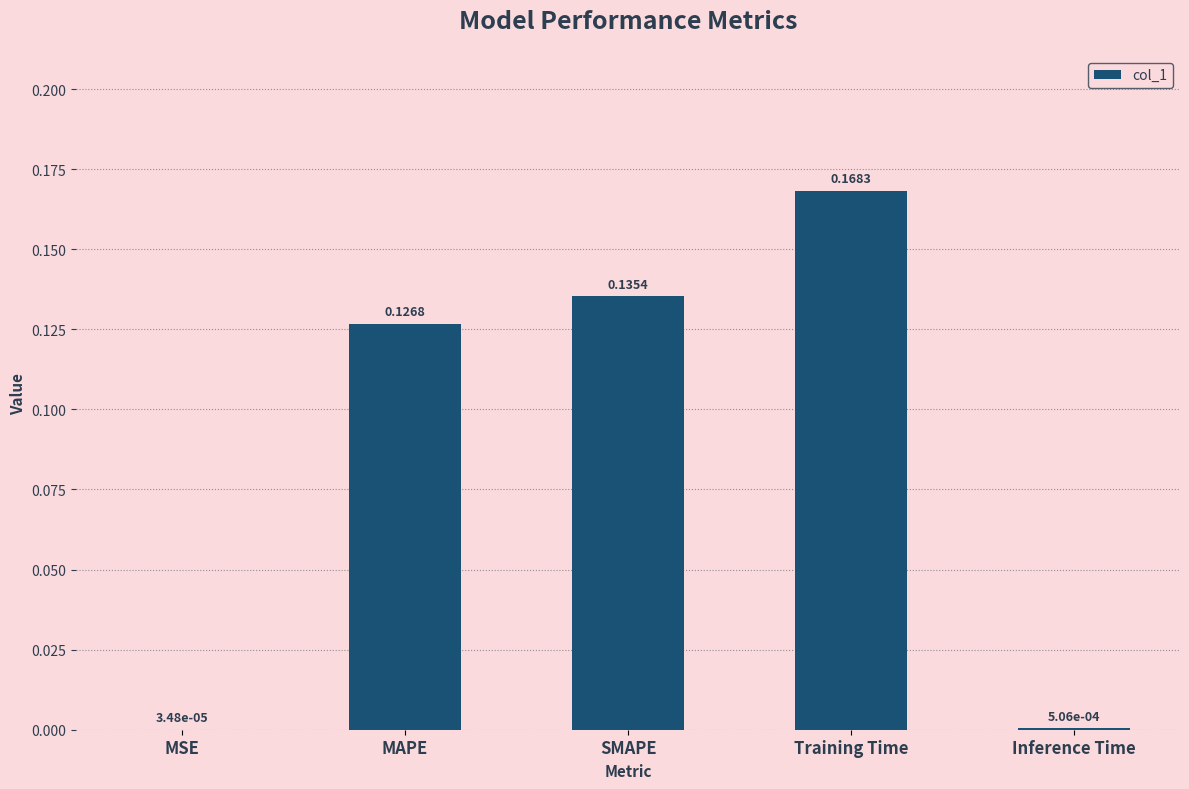

The chart shows a value of 0.2 at SMAPE. True or false?

False